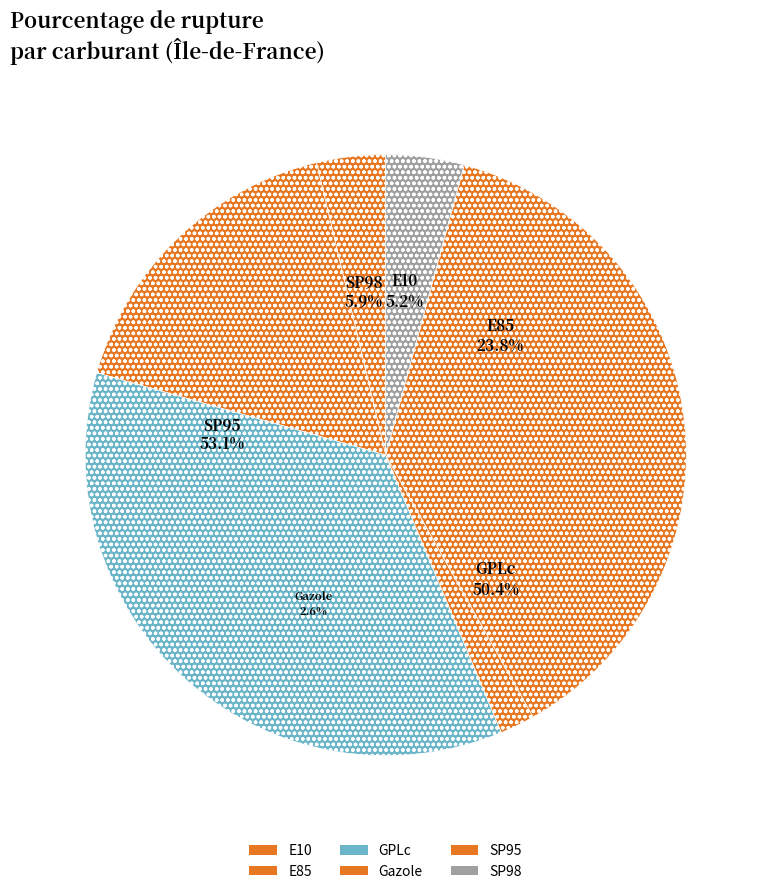

What portion of the pie excludes Gazole?

98.1%